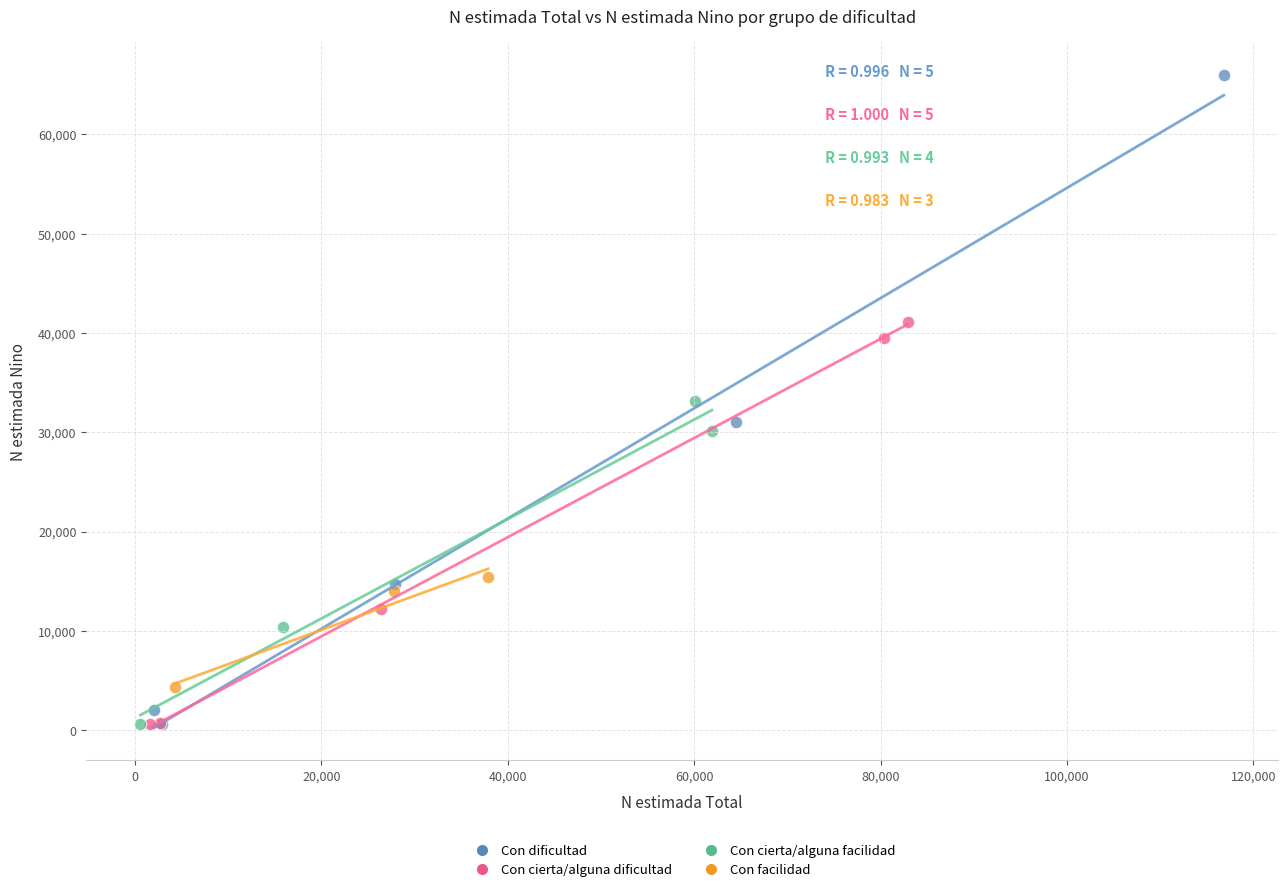

What are all the series names shown in the legend?

Con dificultad, Con cierta/alguna dificultad, Con cierta/alguna facilidad, Con facilidad